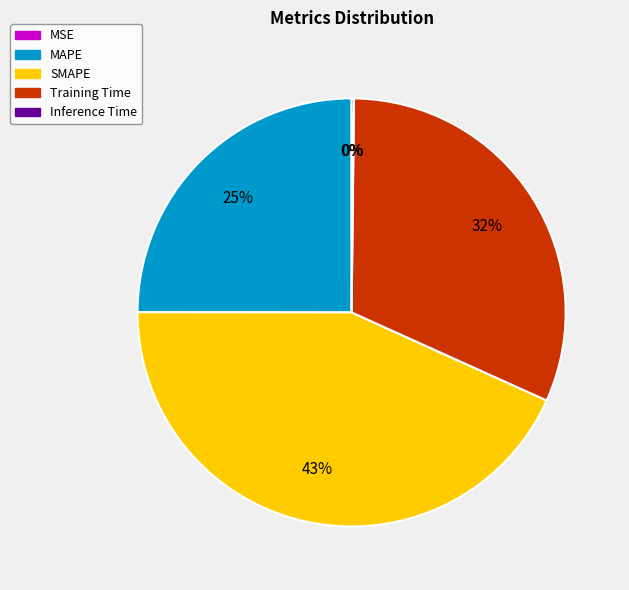

The Training Time slice represents 32% of the pie. True or false?

True